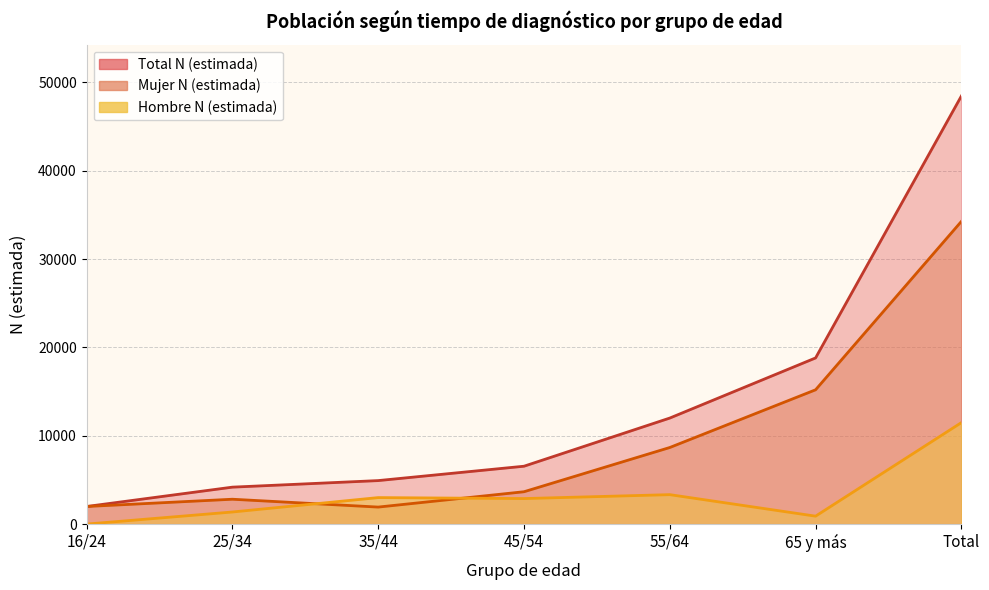

What position from the left is 65 y más?

6